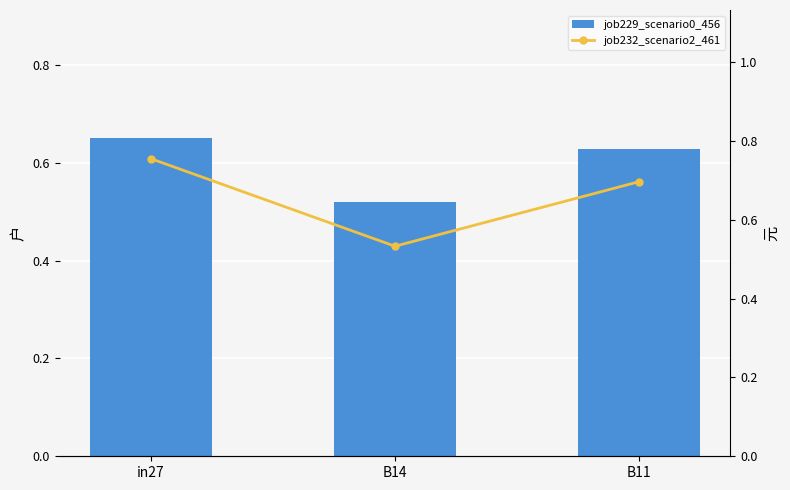

Reading left to right, what are all the values shown in this chart?

job229_scenario0_456: in27=0.7	B14=0.5	B11=0.6
job232_scenario2_461: in27=0.8	B14=0.5	B11=0.7